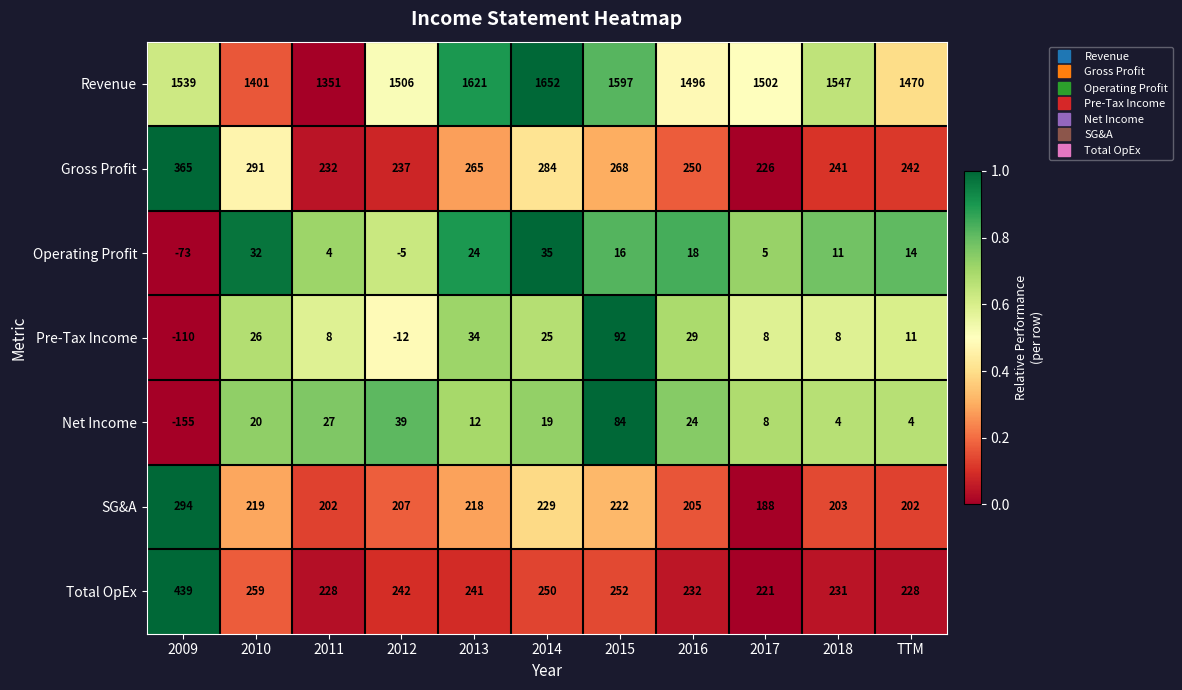

At which label does Revenue reach its minimum?

2011